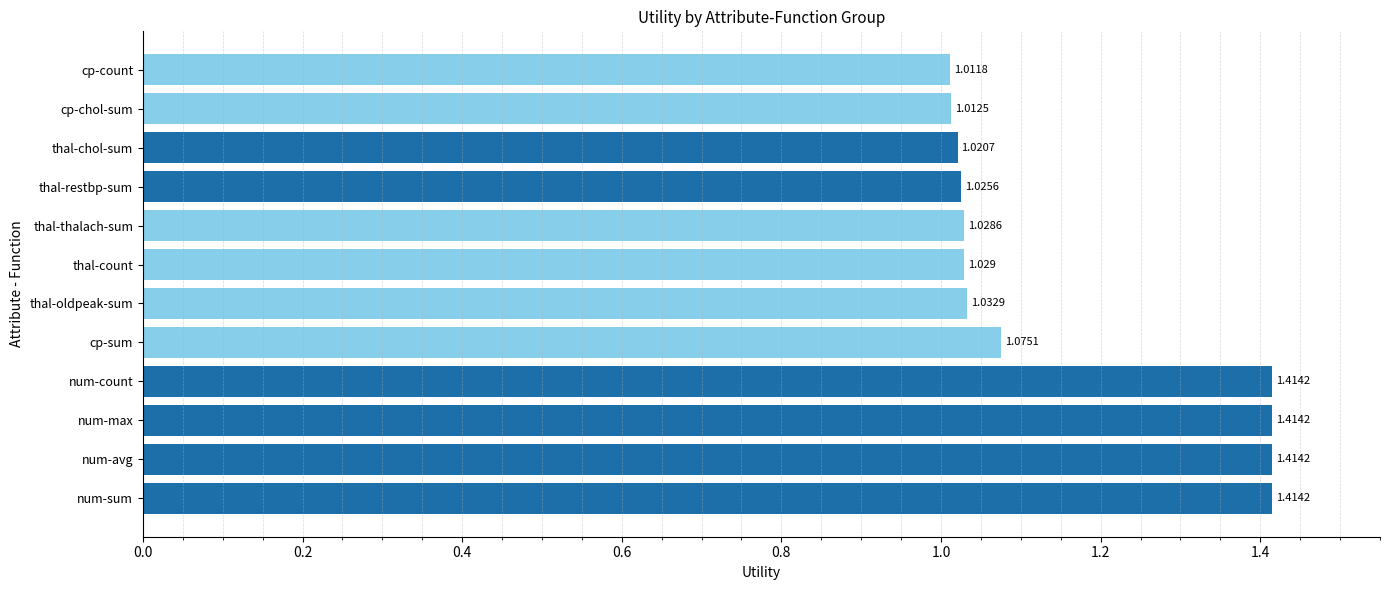

At which category does the chart reach its minimum across all series?

cp-count